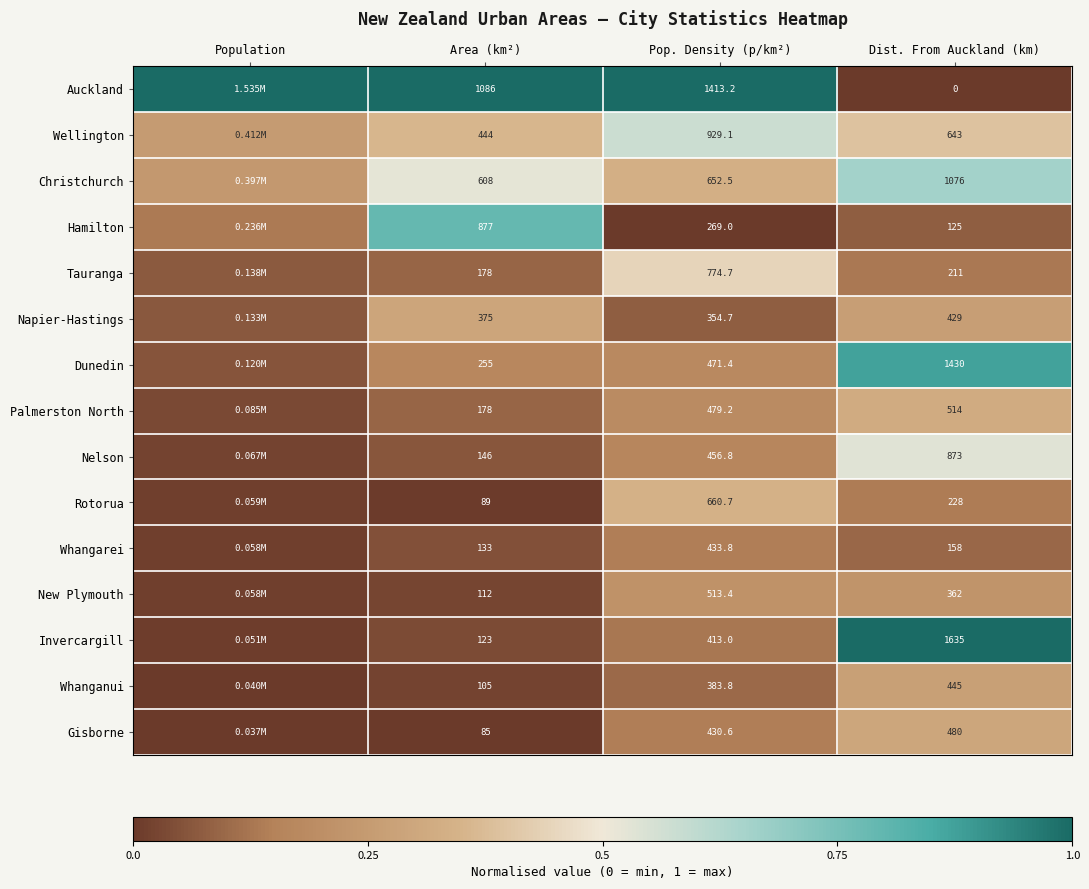

What is the spread (max minus min) of values at Area (km²)?

1001.0